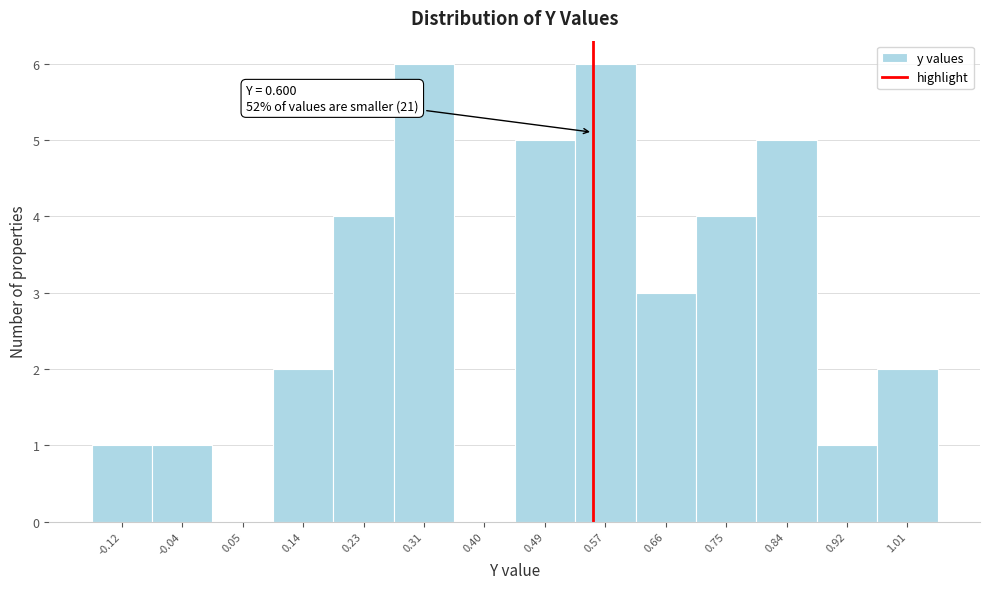

Reading left to right, transcribe all the data shown in this chart.

-0.12=1	-0.04=1	0.05=0	0.14=2	0.23=4	0.31=6	0.40=0	0.49=5	0.57=6	0.66=3	0.75=4	0.84=5	0.92=1	1.01=2